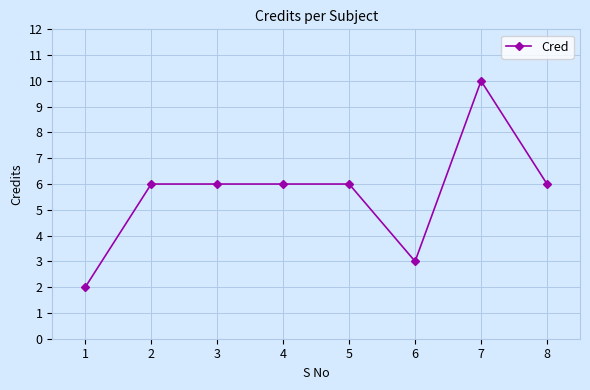

What is the smallest value displayed?

2